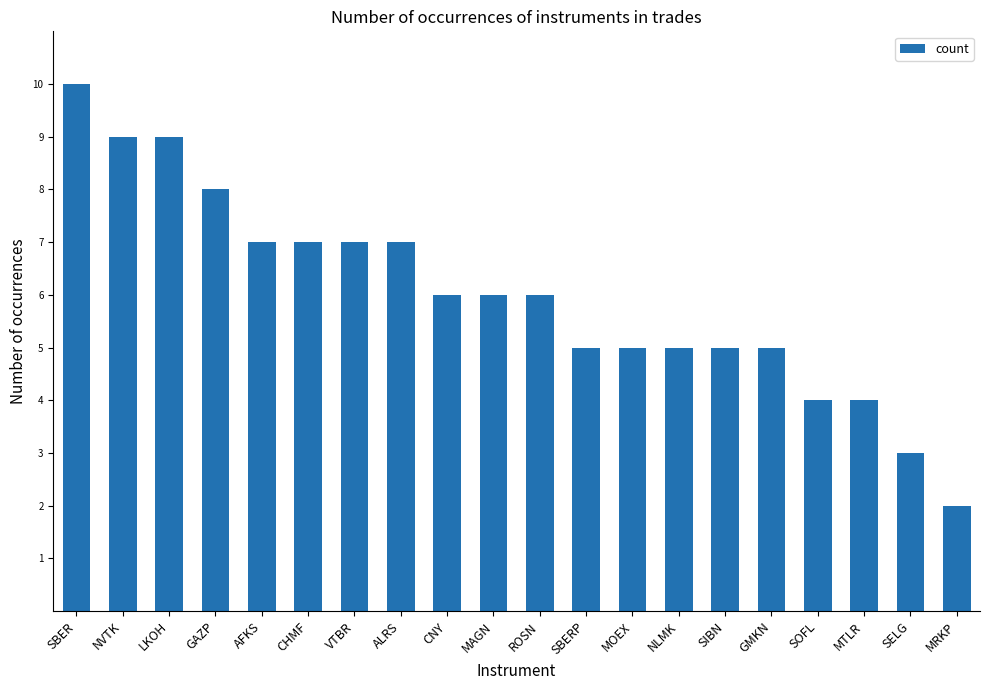

What is the value of the 18th bar from the left?

4